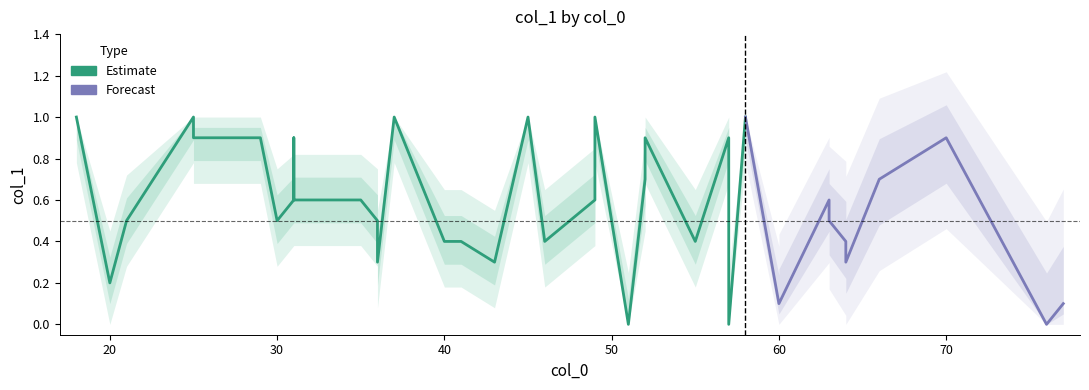

Does the chart have visible grid lines?

No